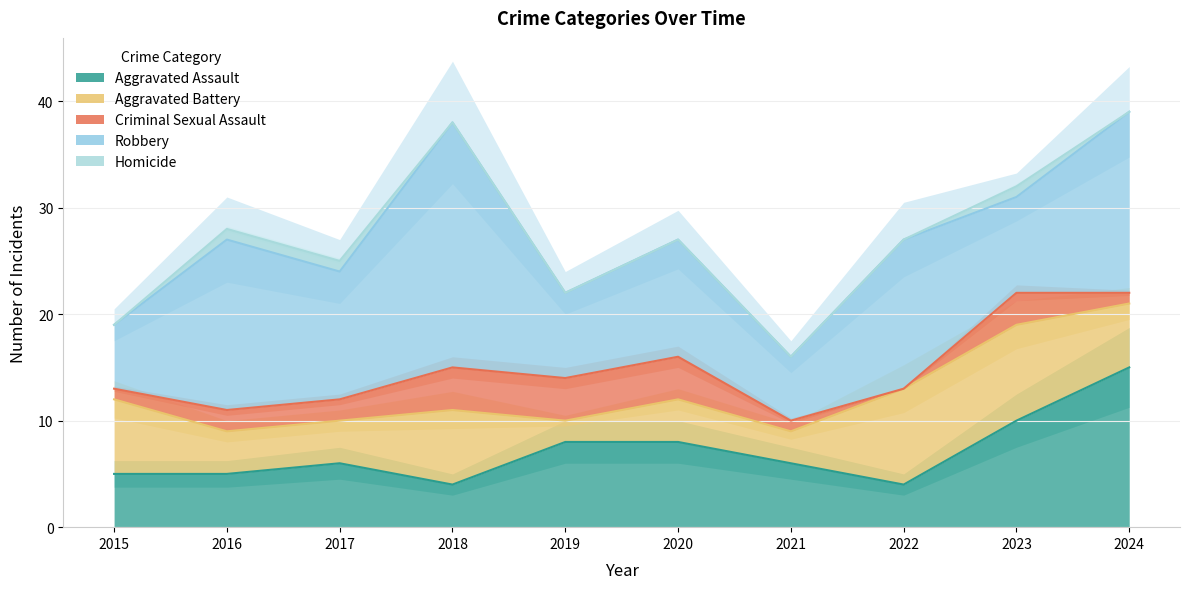

What is the sum of all Criminal Sexual Assault values?

22